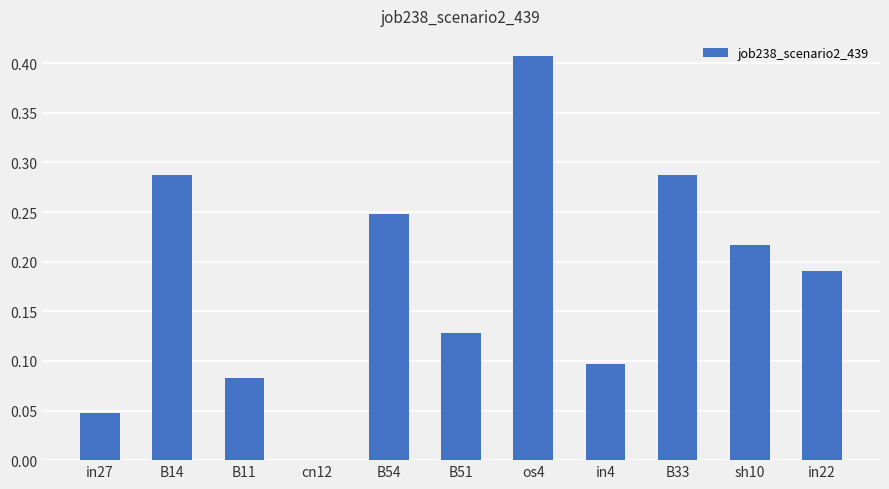

What is the sum of all values?

2.0